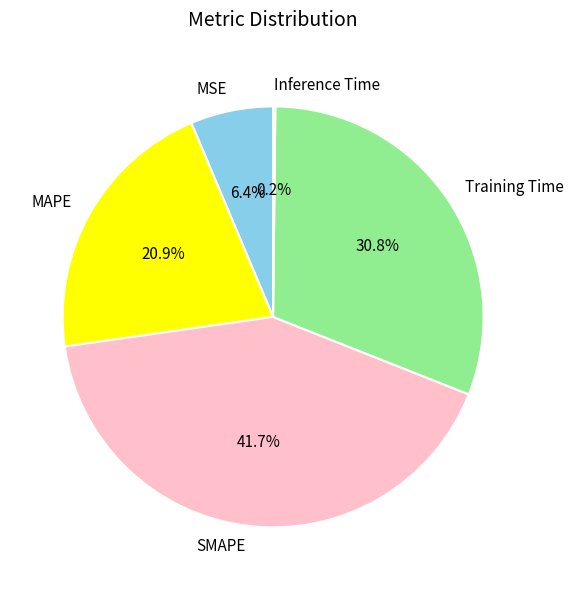

To the nearest percent, what is the difference between the largest and smallest slice percentages?

42%